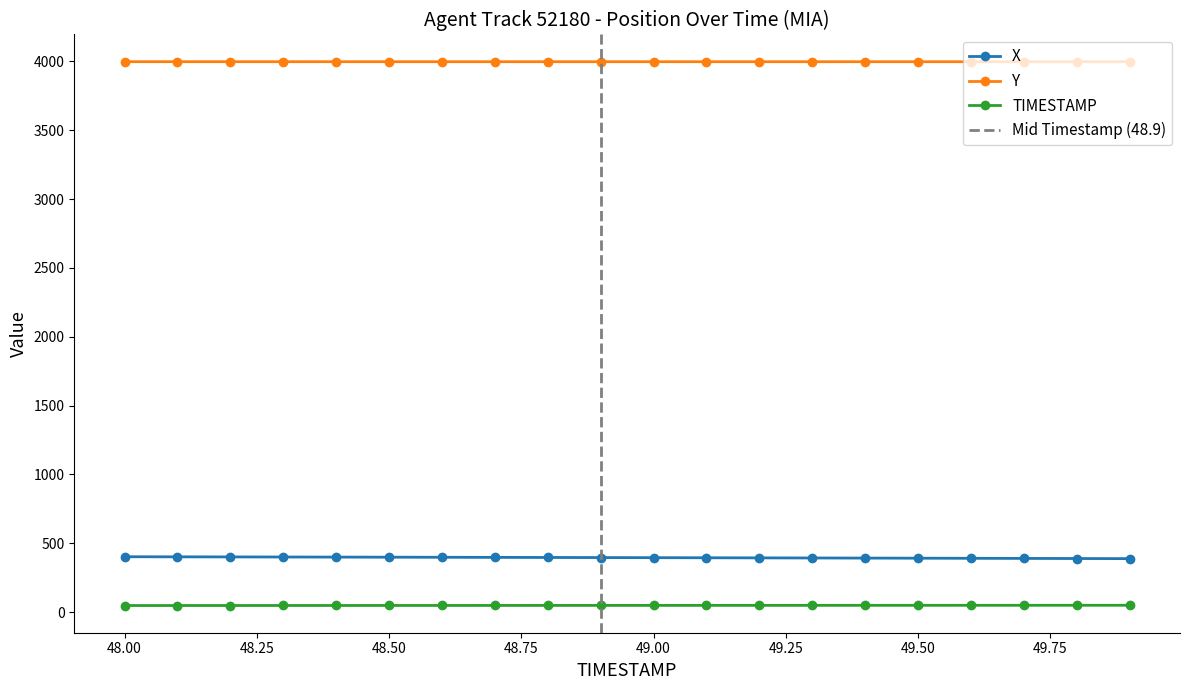

True or false: TIMESTAMP has more than 0 interior local peaks.

False